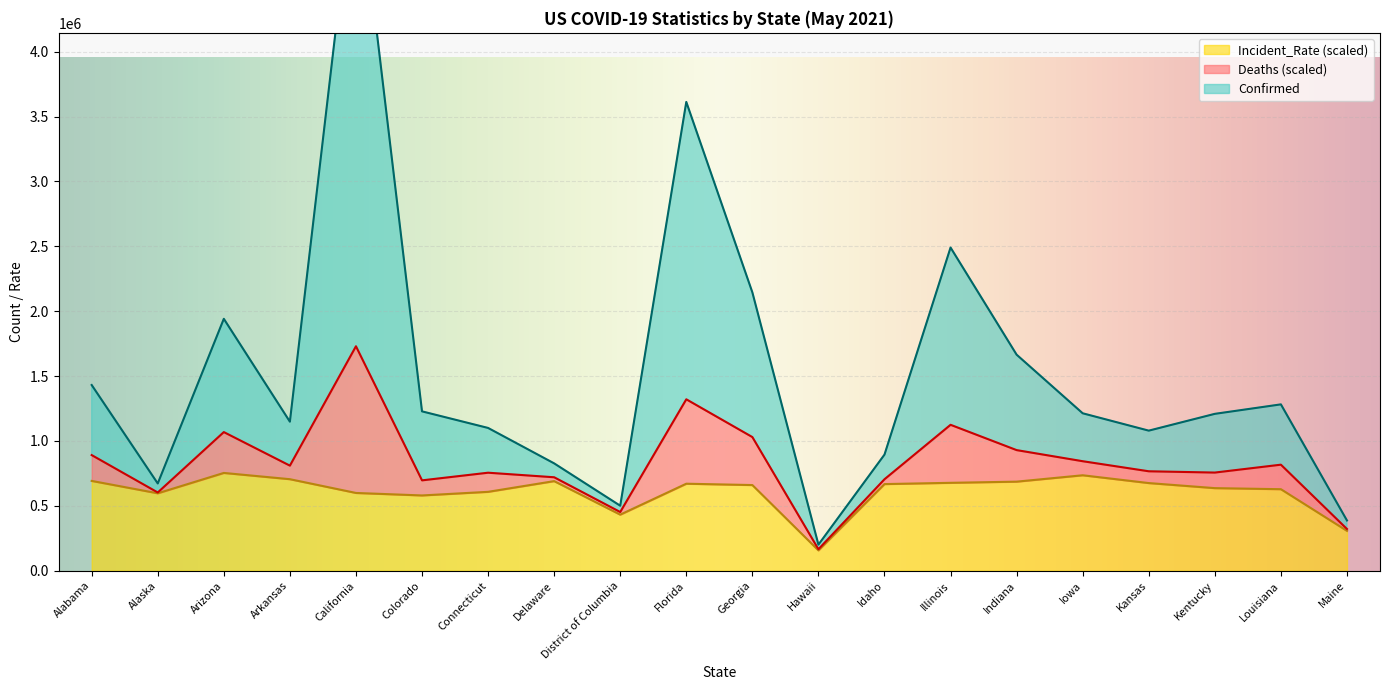

Which series has the largest range (max minus min)?

Confirmed